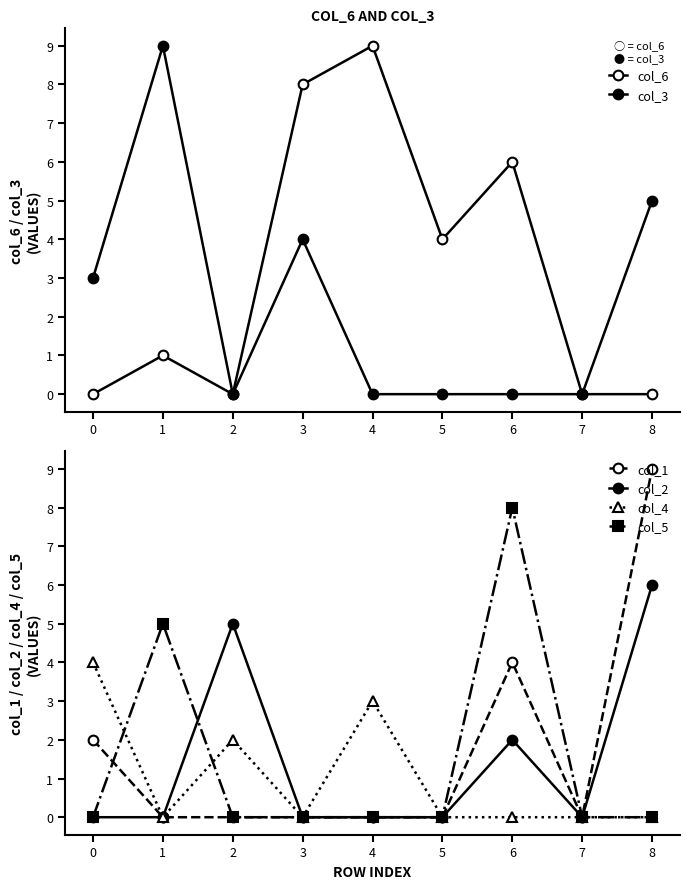

List the series in order of their peak value, highest first.

col_6, col_3, col_1, col_5, col_2, col_4